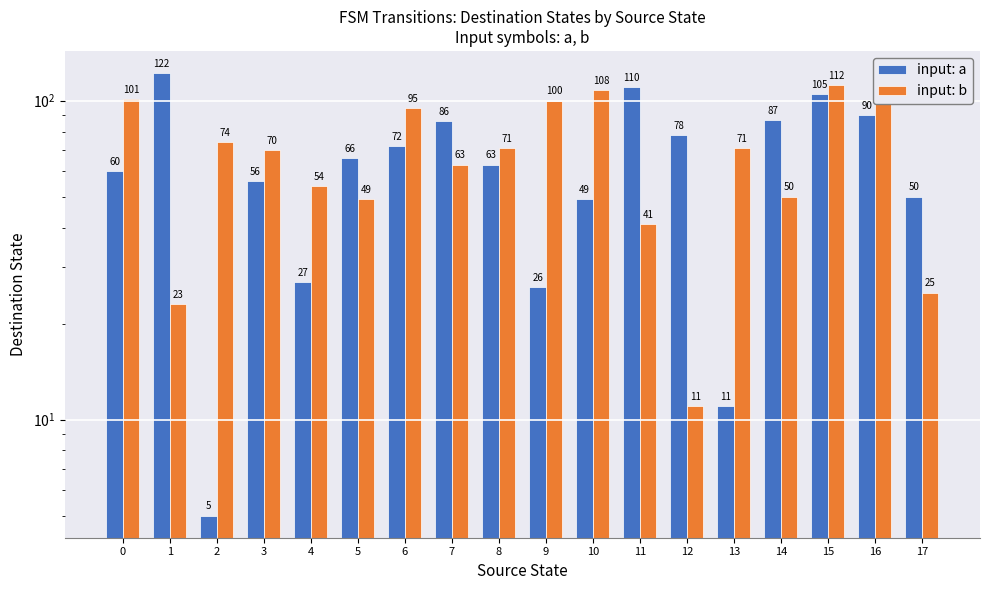

Which category has the highest value in the input: a series?

1